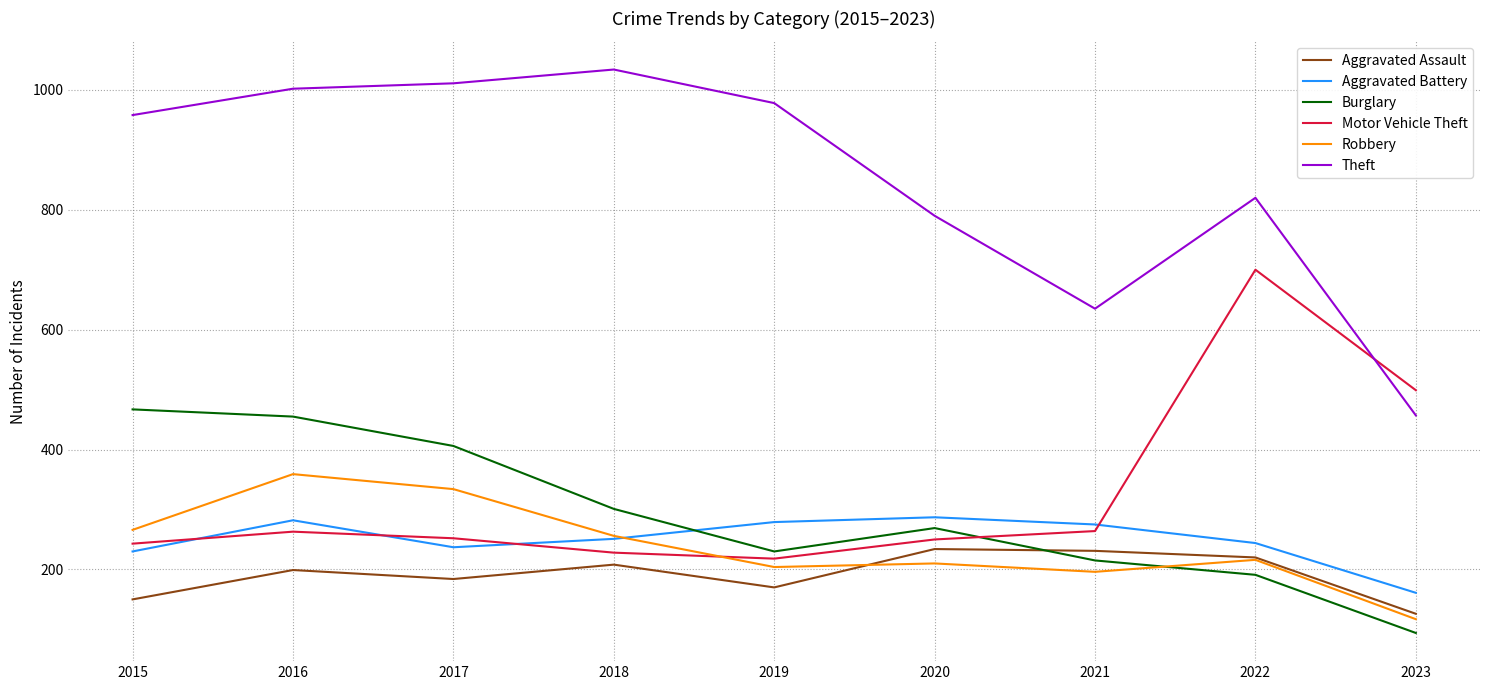

Between 2019 and 2021, which series saw the biggest shift?

Theft